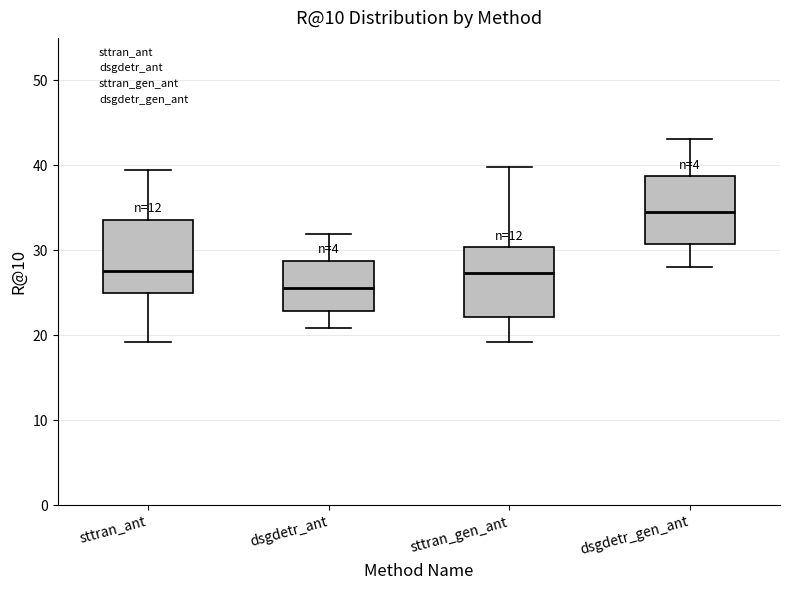

Where does the lower whisker of the box for sttran_gen_ant end on the y-axis? The values are not printed on the chart, so give them approximately, as read against the axis.

19